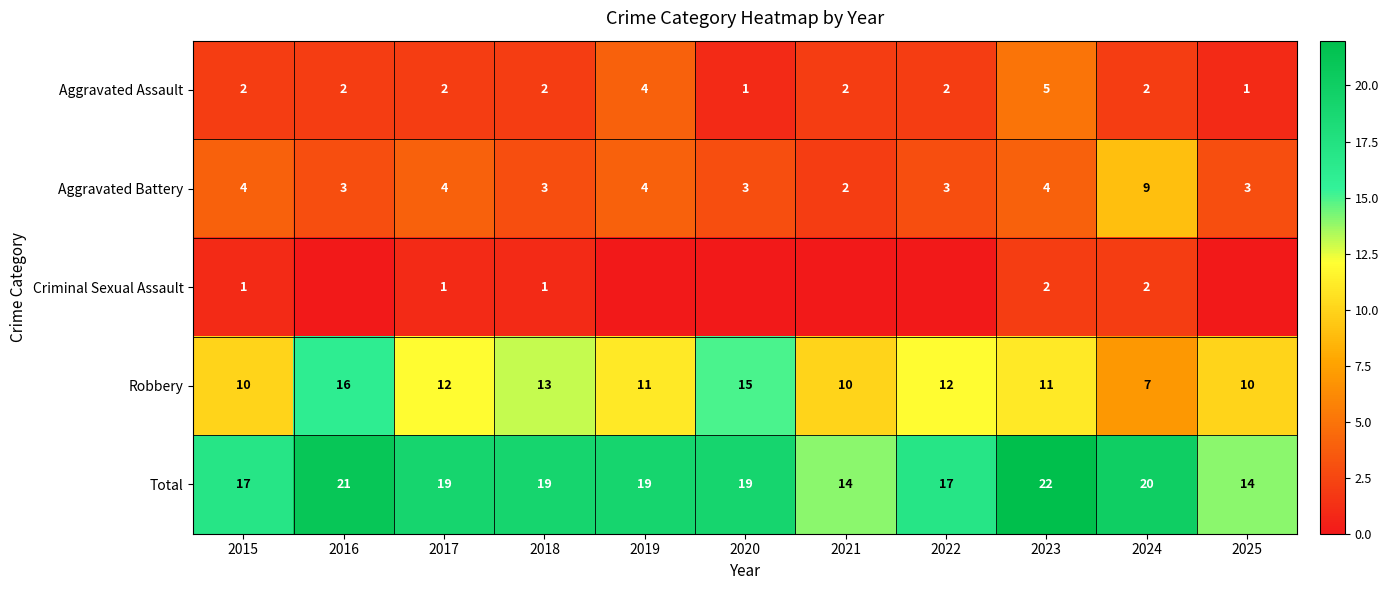

What is the sum of all Total values?

201